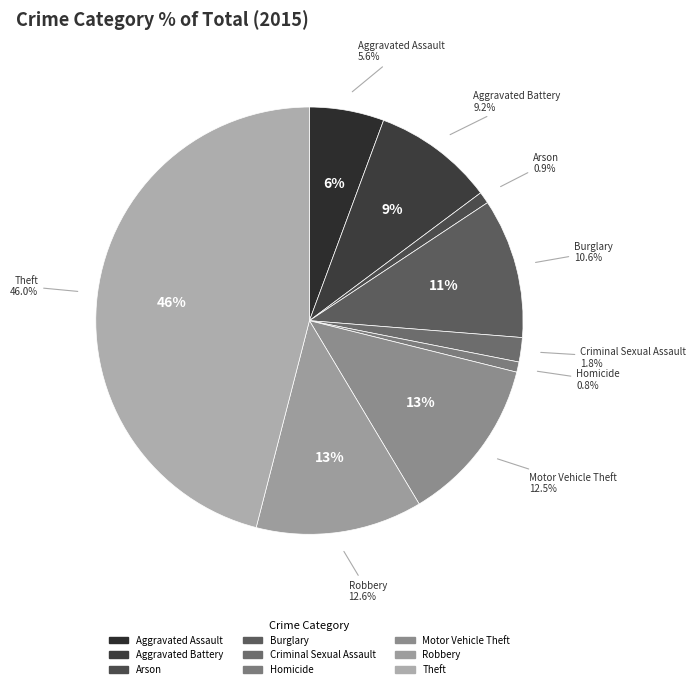

Rank the categories by value from highest to lowest.

Theft, Robbery, Motor Vehicle Theft, Burglary, Aggravated Battery, Aggravated Assault, Criminal Sexual Assault, Arson, Homicide